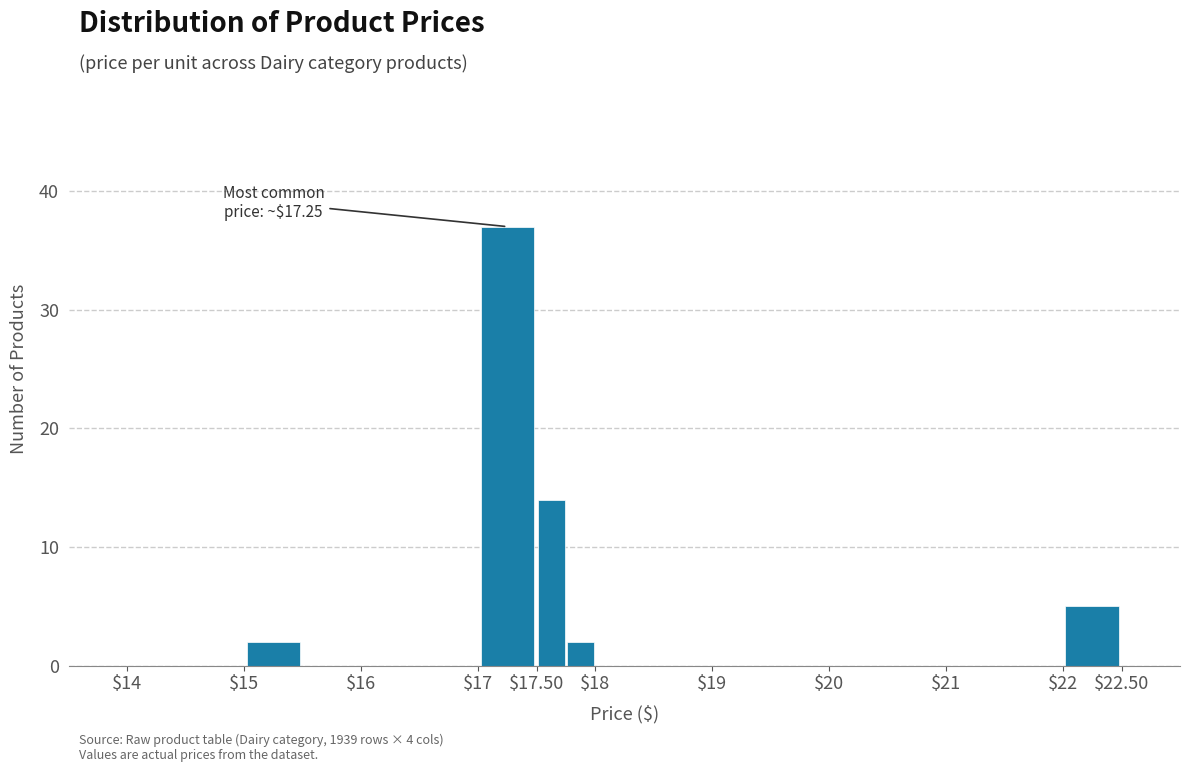

Over which range of the x-axis is the bar tallest?

17.00 to 17.50